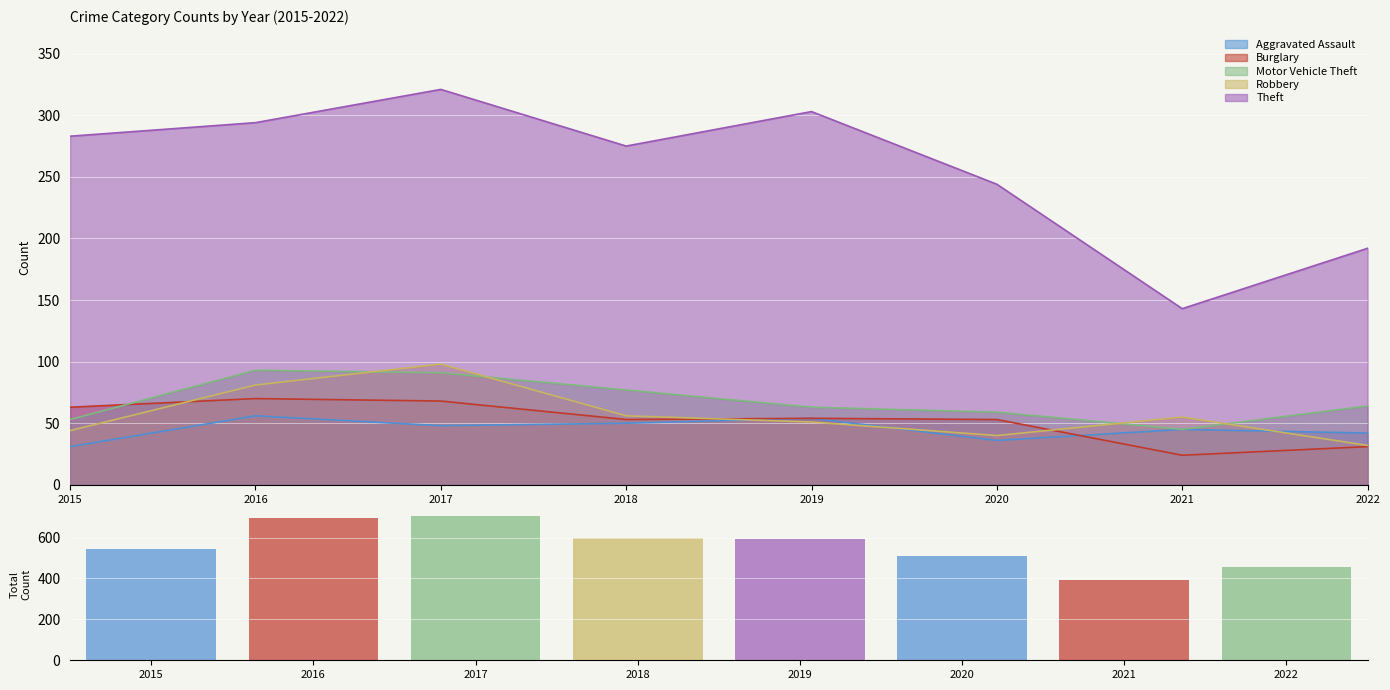

At which category is the sum across all series the highest?

2017